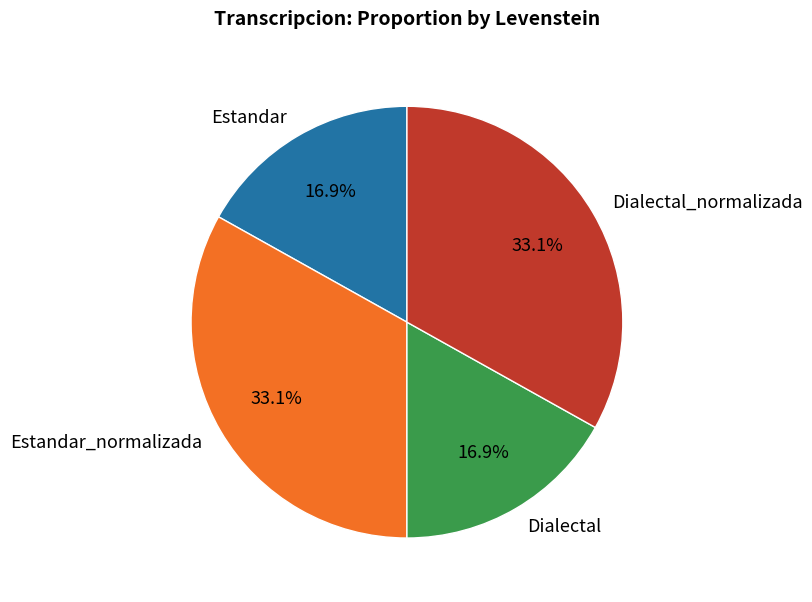

Approximately how many times larger is the value at Estandar compared to Dialectal_normalizada?

0.5